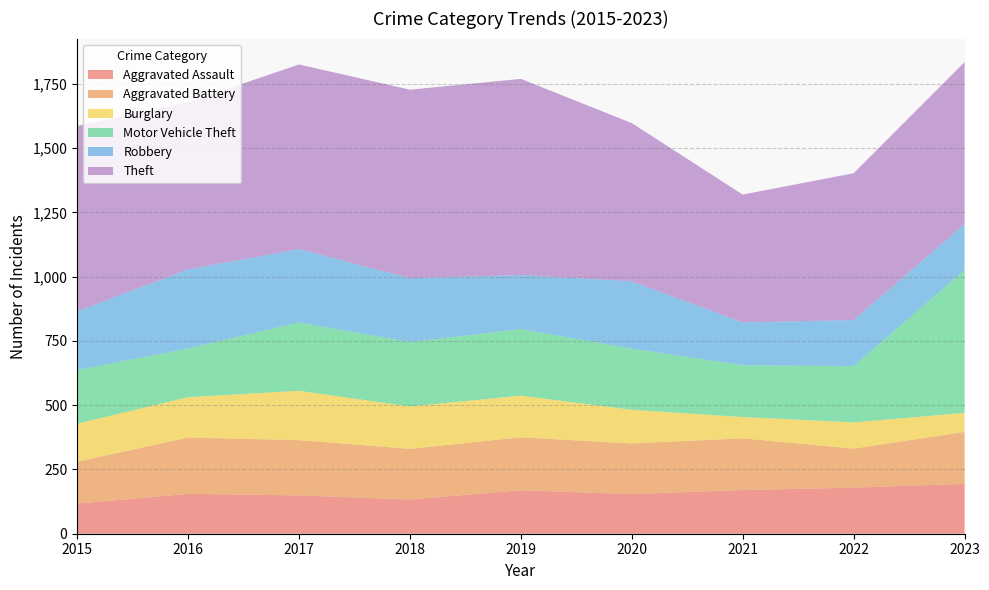

Reading left to right, extract all data points from this chart.

Aggravated Assault: 2015=117	2016=155	2017=149	2018=133	2019=169	2020=154	2021=170	2022=179	2023=194
Aggravated Battery: 2015=163	2016=219	2017=215	2018=197	2019=206	2020=197	2021=201	2022=152	2023=202
Burglary: 2015=148	2016=157	2017=192	2018=165	2019=162	2020=131	2021=83	2022=102	2023=74
Motor Vehicle Theft: 2015=209	2016=189	2017=266	2018=250	2019=259	2020=238	2021=201	2022=219	2023=555
Robbery: 2015=228	2016=308	2017=285	2018=249	2019=210	2020=262	2021=167	2022=179	2023=179
Theft: 2015=721	2016=650	2017=718	2018=733	2019=763	2020=615	2021=497	2022=571	2023=630